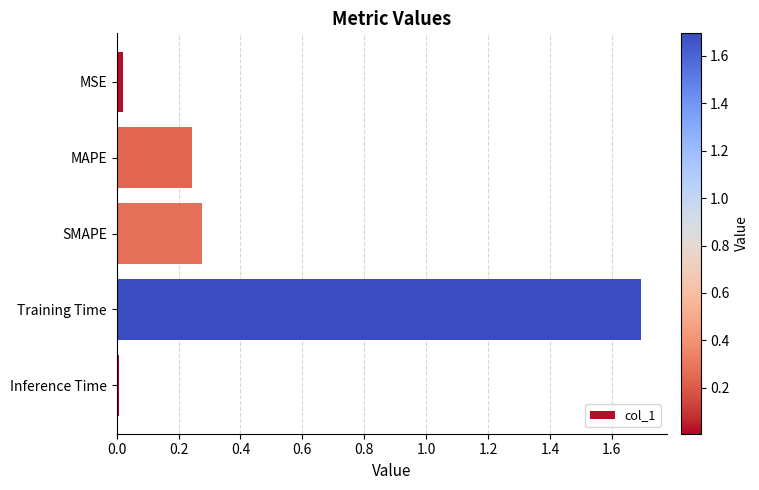

What is the difference between the maximum and second lowest values?

1.7